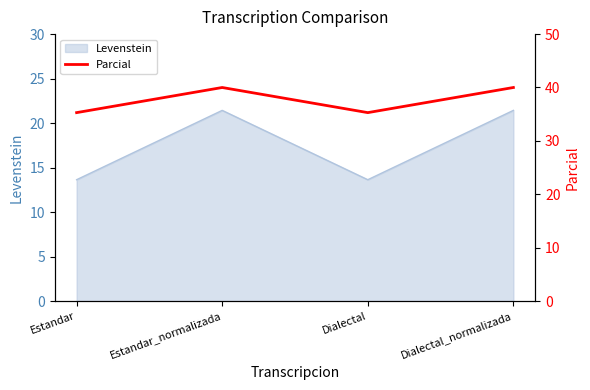

True or false: the data shows 35.3 at Dialectal.

True